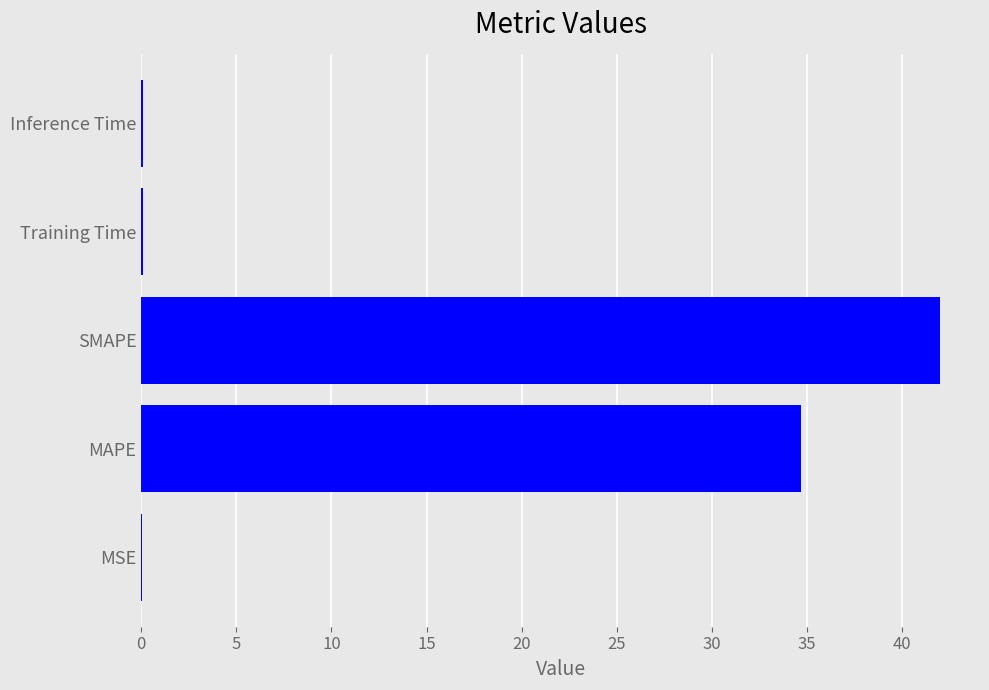

What is the maximum value shown in the chart?

42.0